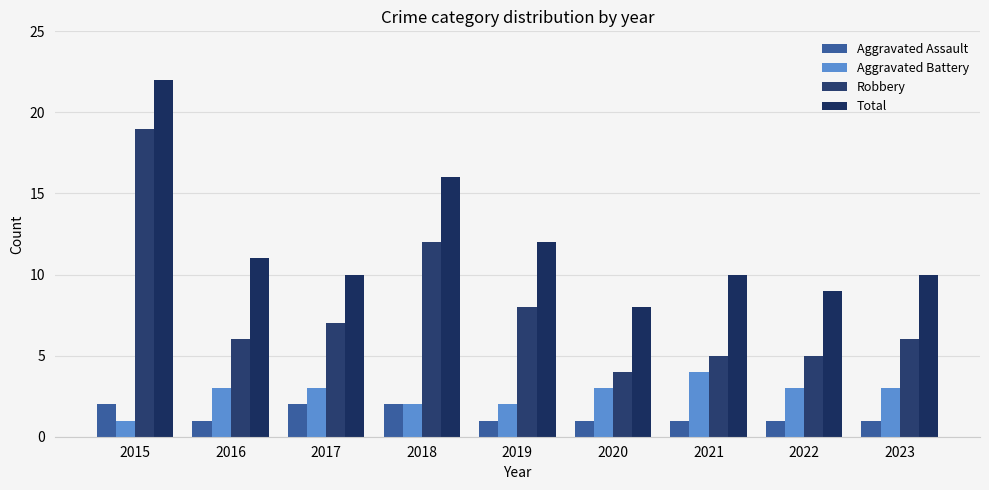

What is the average value of the Robbery series?

8